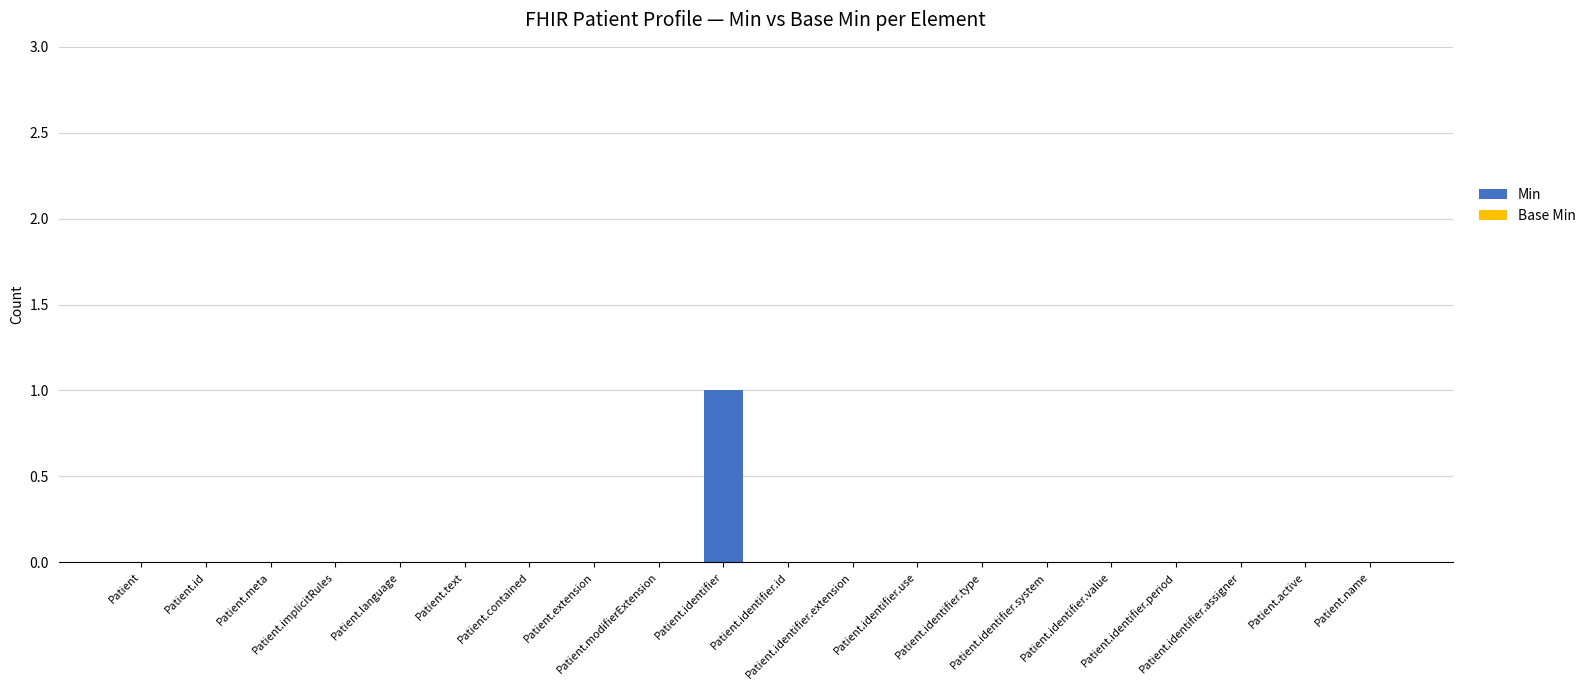

Are the bars horizontal?

No